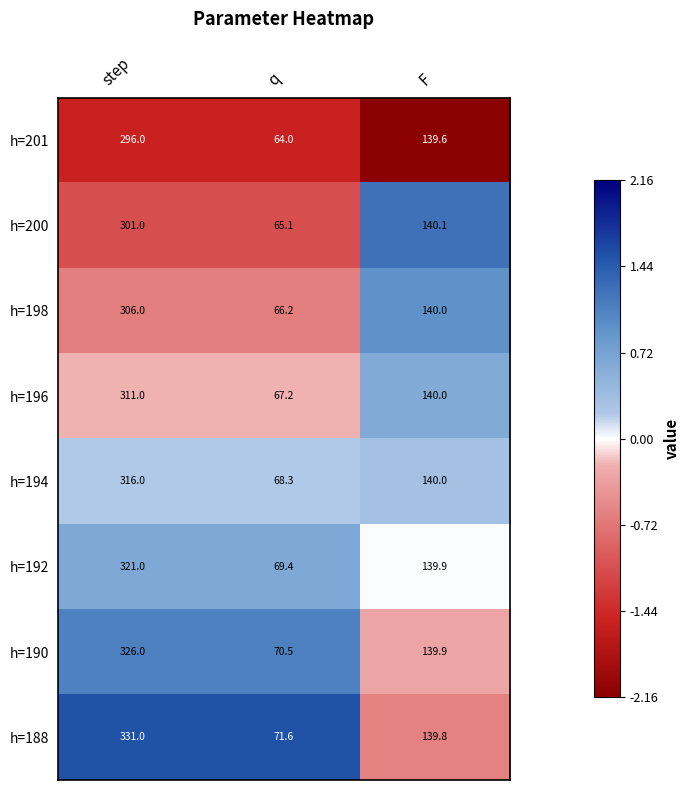

What is the difference between the maximum and minimum values in the h=188 series?

259.4